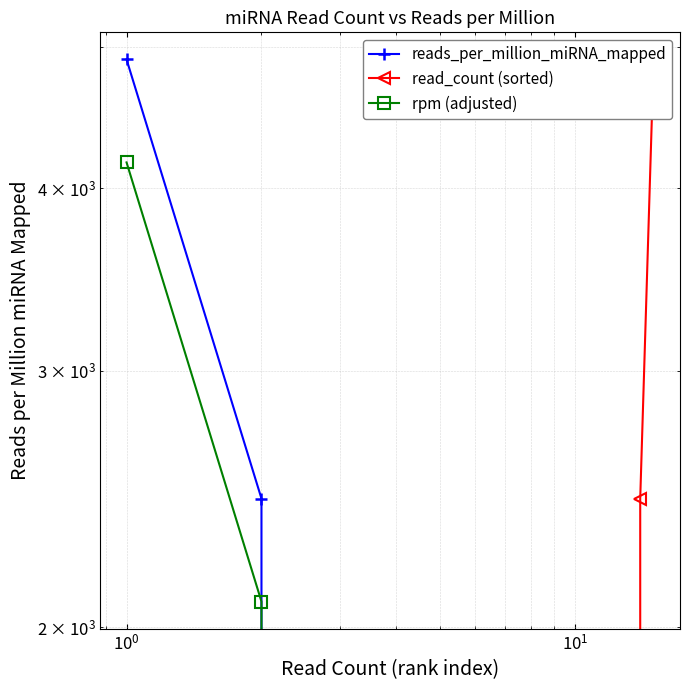

List the series in order of their peak value, lowest first.

rpm (adjusted), reads_per_million_miRNA_mapped, read_count (sorted)